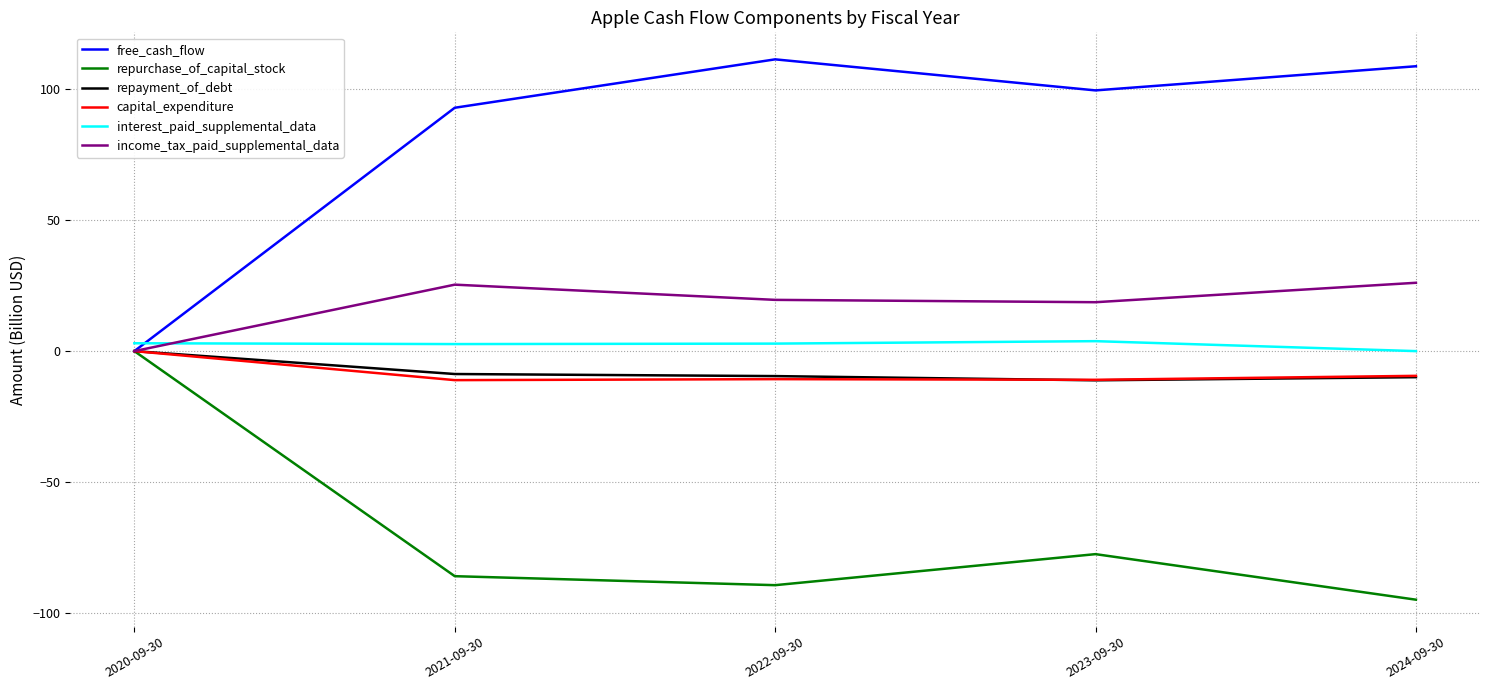

How many intersections are there between income_tax_paid_supplemental_data and interest_paid_supplemental_data?

1